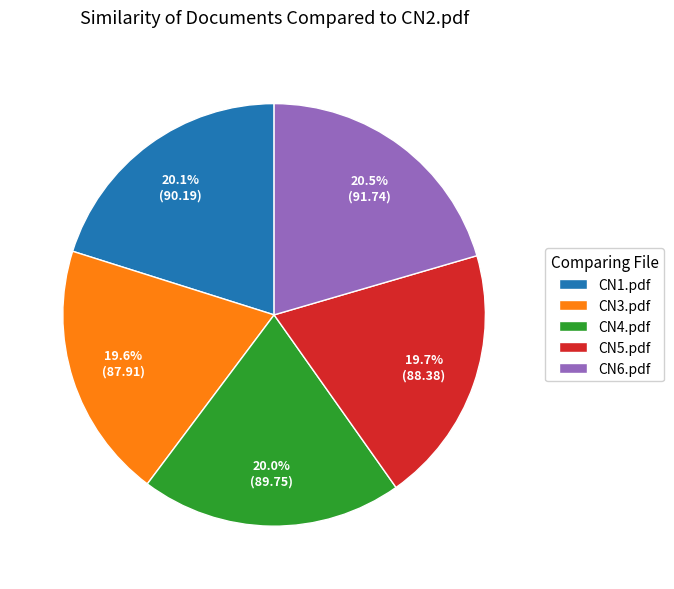

Approximately how many times larger is the value at CN1.pdf compared to CN4.pdf?

1.0